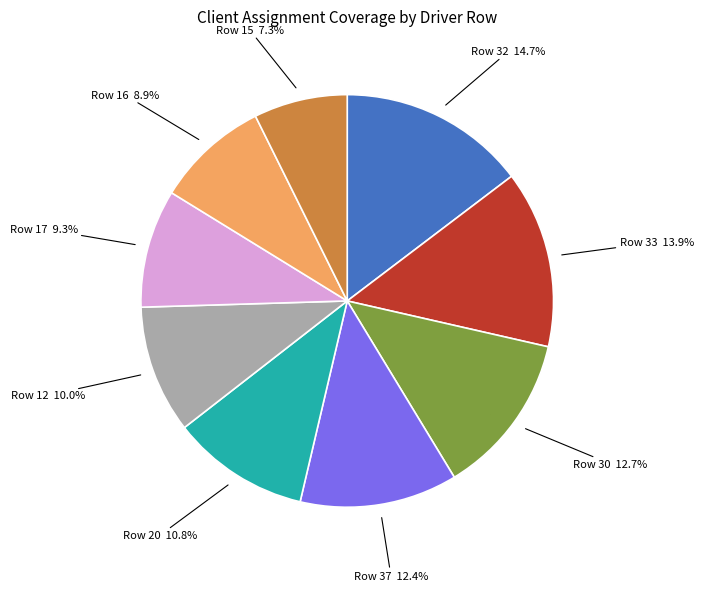

Is there any slice that represents more than half of the pie?

No